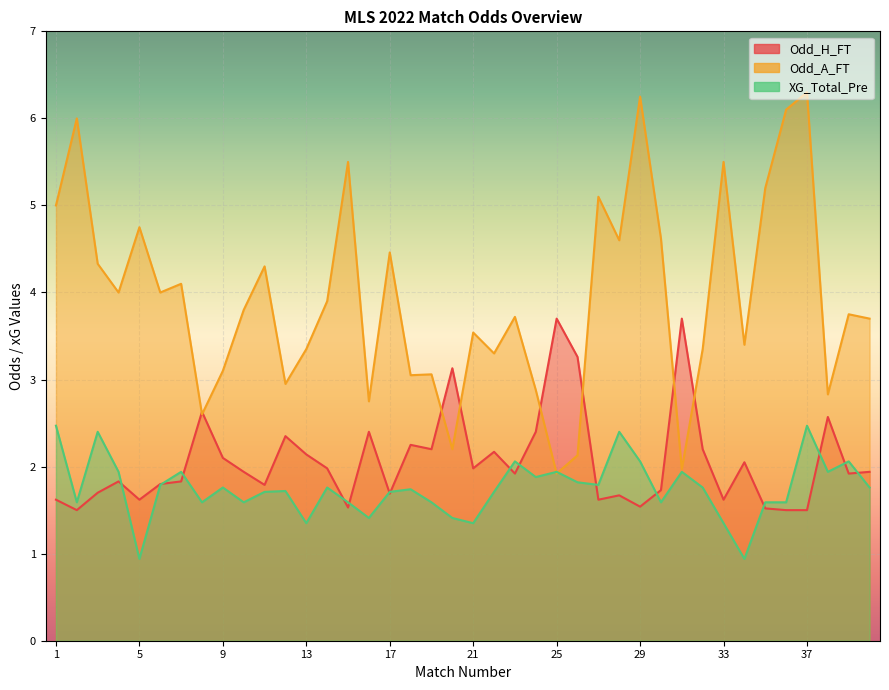

Which has a higher value, 23 or 26?

26